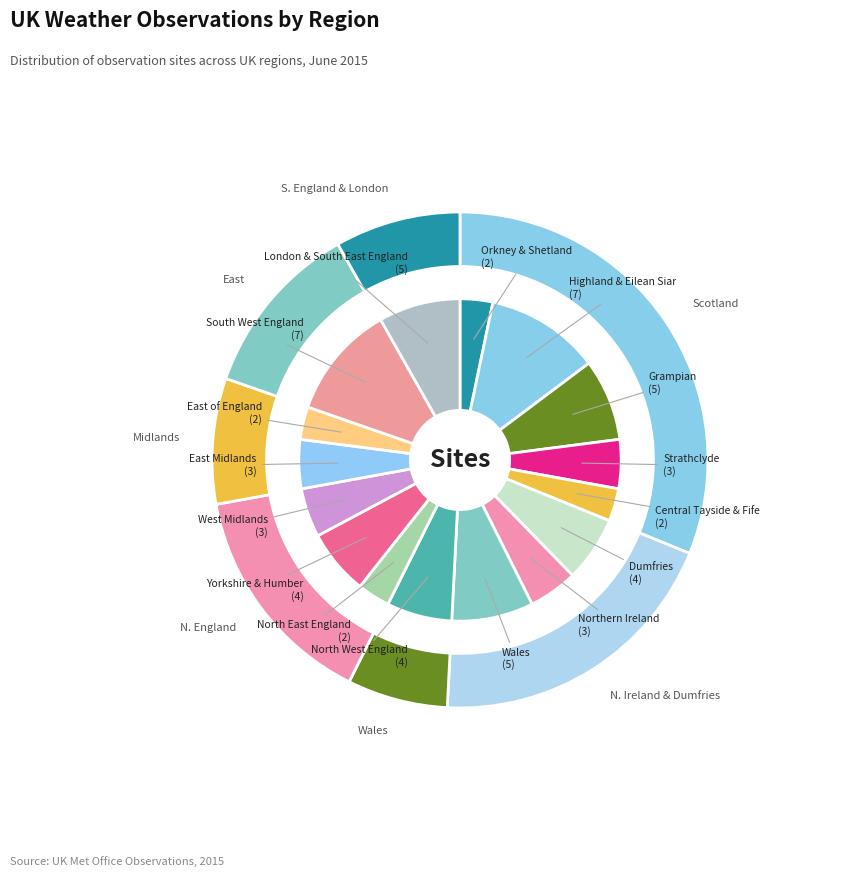

Approximately how many times larger is the value at East Midlands compared to Orkney & Shetland?

1.5